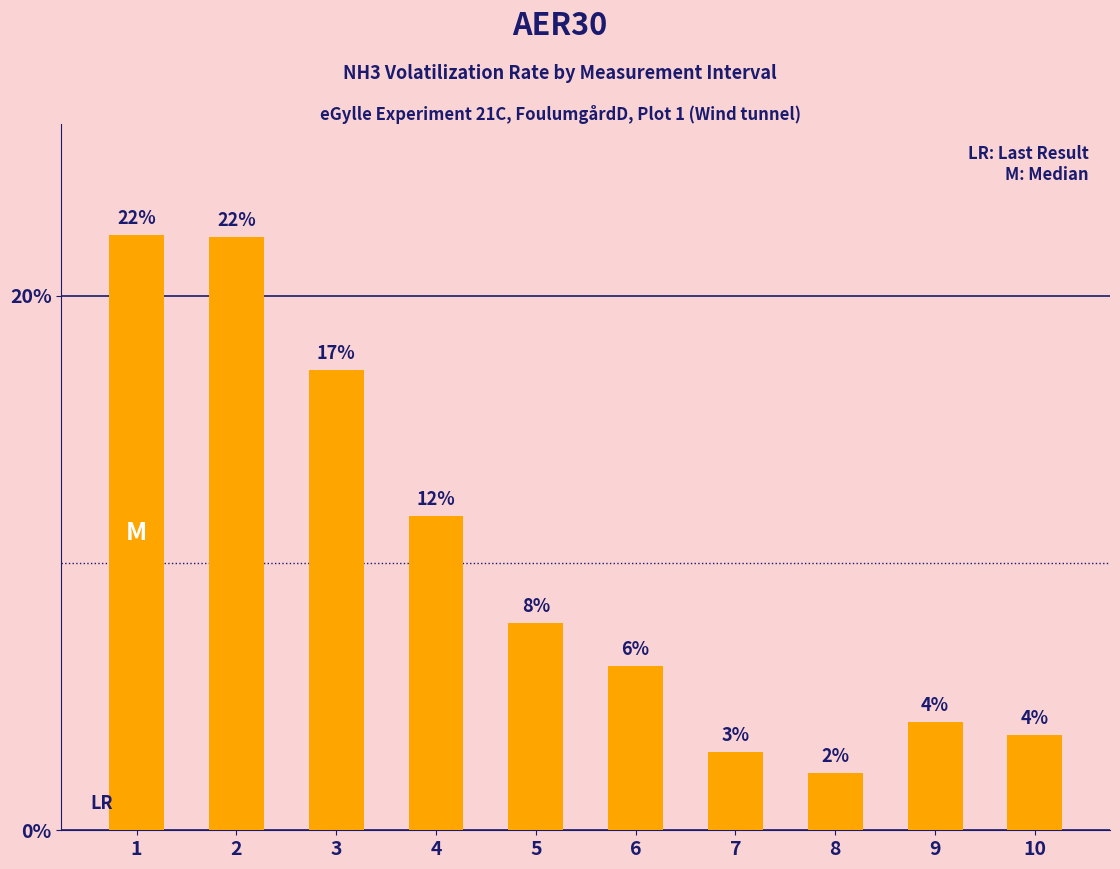

The chart shows a value of 1.2 at 9. True or false?

False